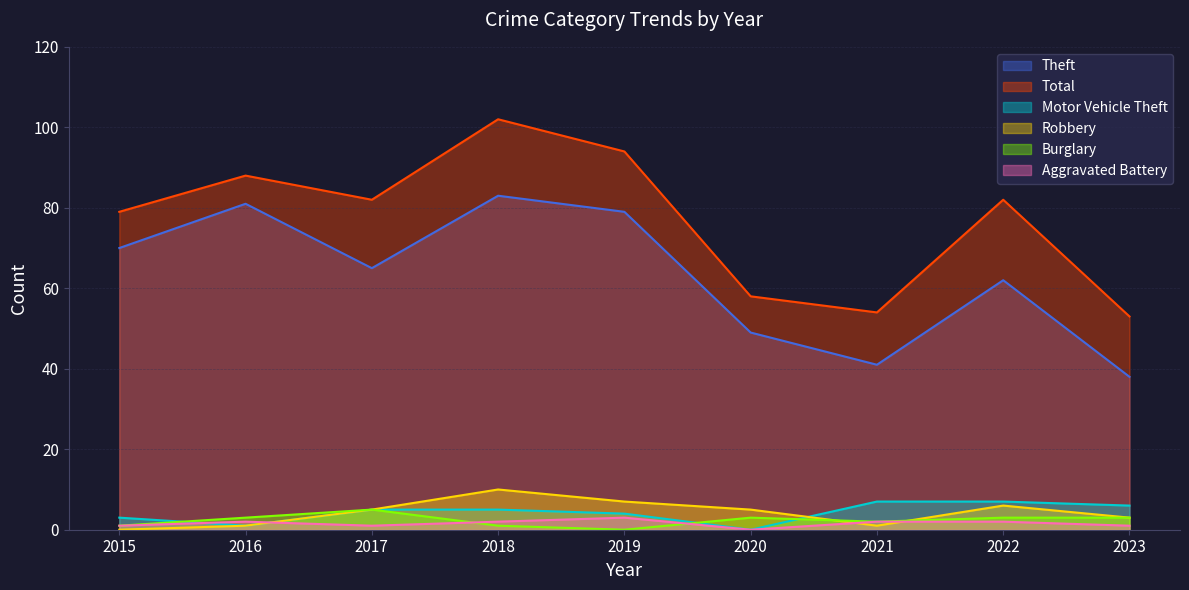

Rank the series by their maximum value, from highest to lowest.

Total, Theft, Robbery, Motor Vehicle Theft, Burglary, Aggravated Battery